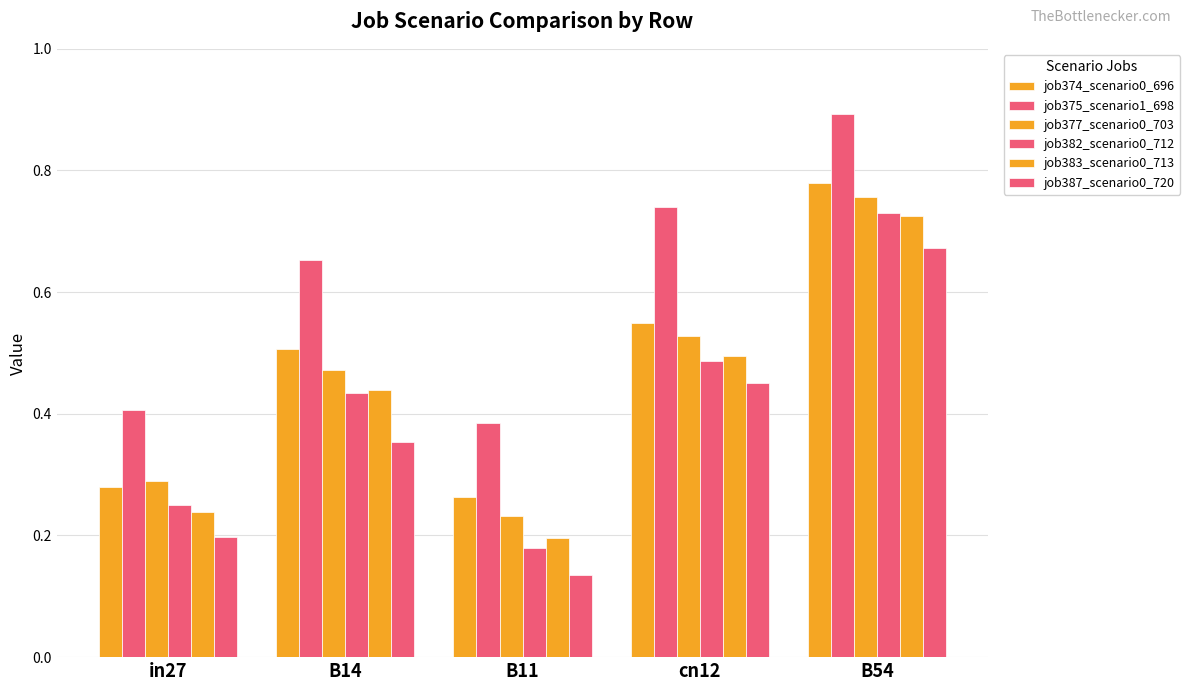

Which category has the lowest value in the job374_scenario0_696 series?

B11